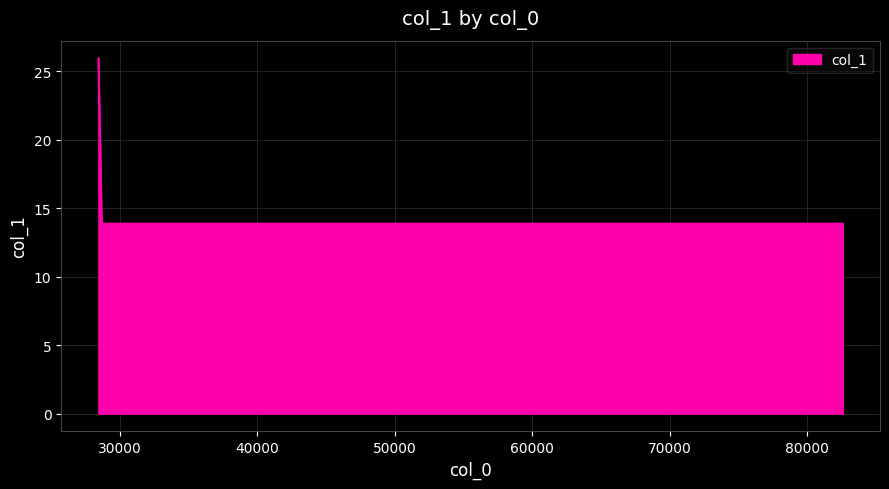

What is the maximum value shown in the chart?

25.9